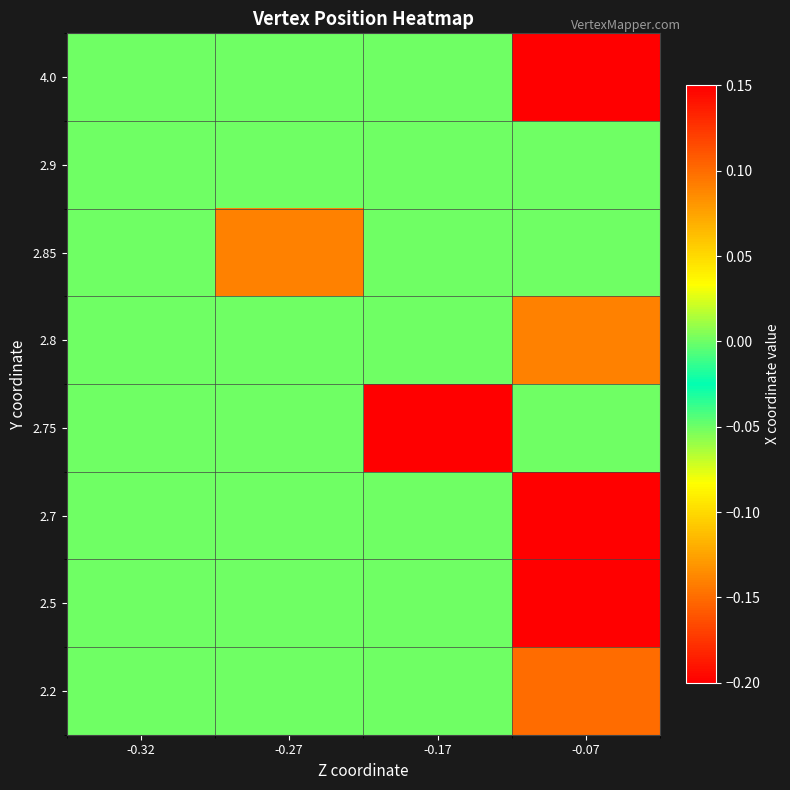

Reading left to right, extract all data points from this chart.

row_0: 0.0	0.0	0.0	0.1
row_1: 0.0	0.0	0.0	0.0
row_2: 0.0	-0.1	0.0	0.0
row_3: 0.0	0.0	0.0	-0.1
row_4: 0.0	0.0	-0.2	0.0
row_5: 0.0	0.0	0.0	-0.2
row_6: 0.0	0.0	0.0	-0.2
row_7: 0.0	0.0	0.0	-0.1